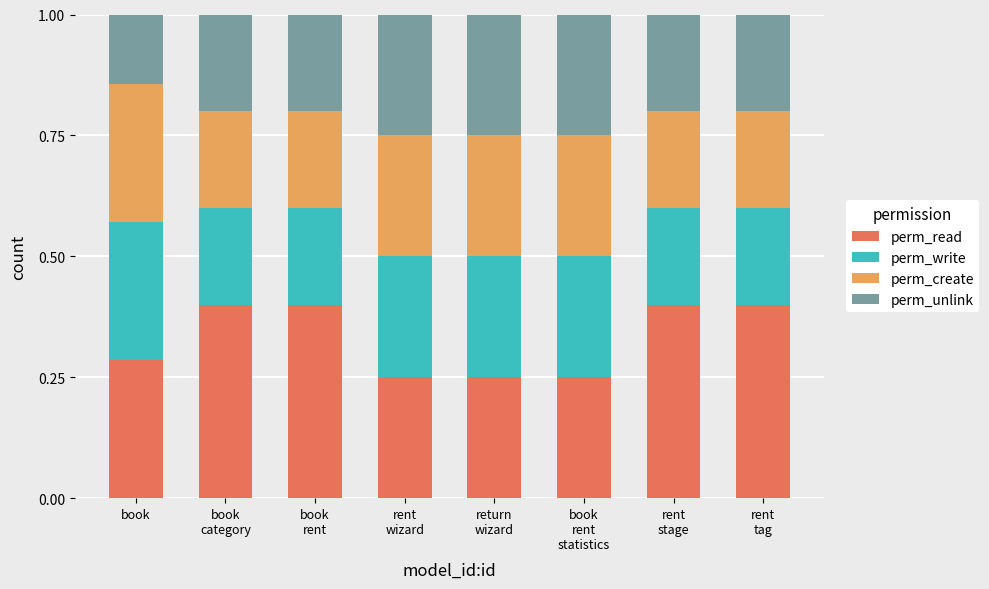

The perm_read series shows 0.1 at book. True or false?

False